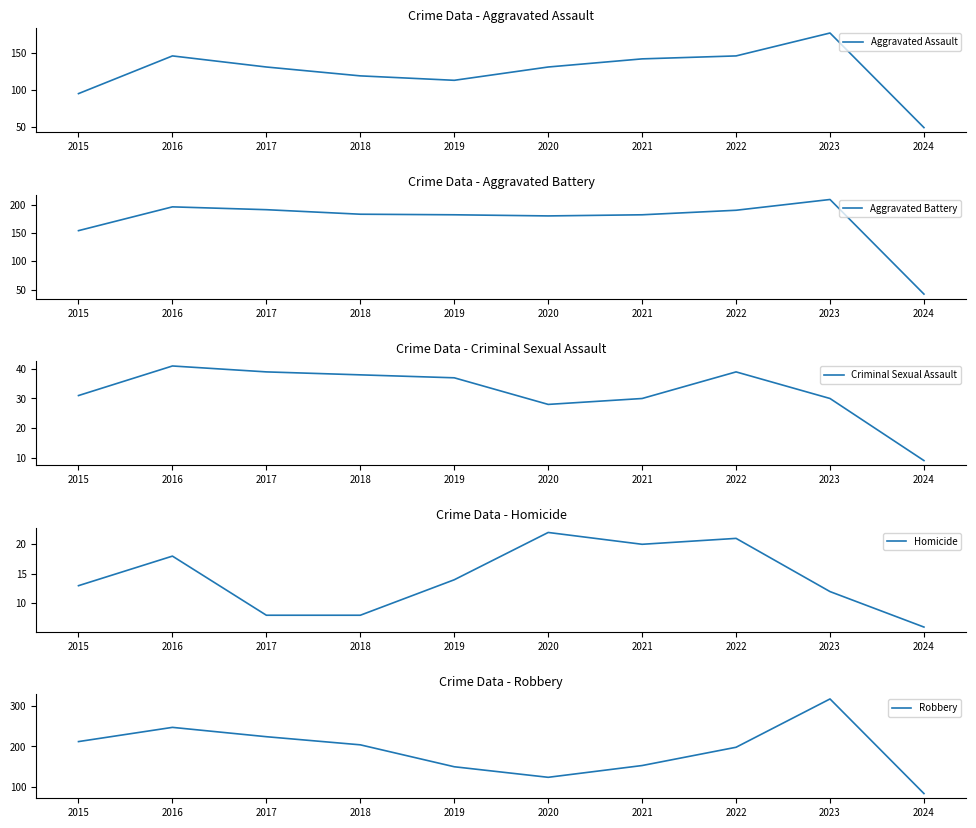

True or false: Aggravated Assault and Homicide intersect in this chart.

False